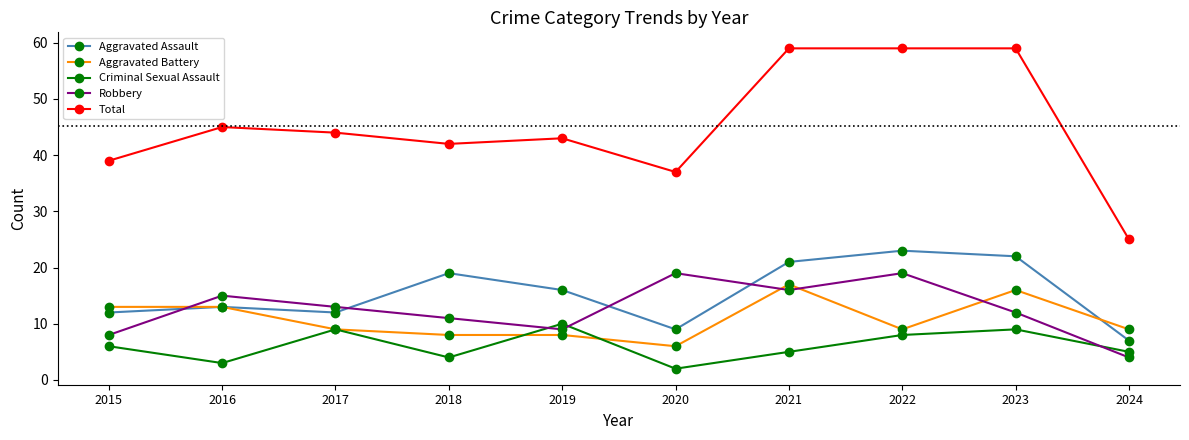

What is the value of the Aggravated Assault point at the 1st from the left?

12